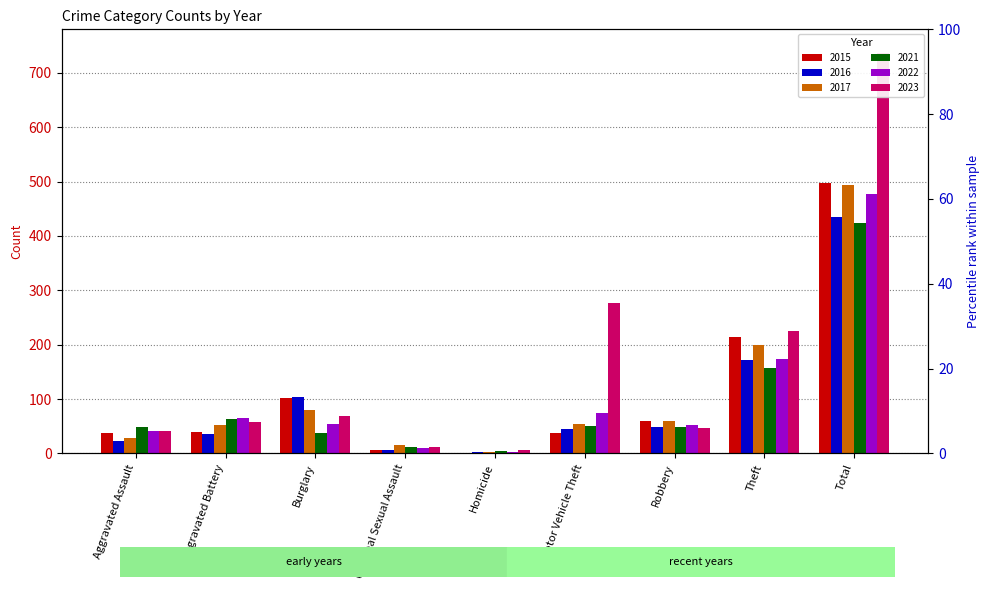

True or false: 2016 has a value of 435 at Total.

True